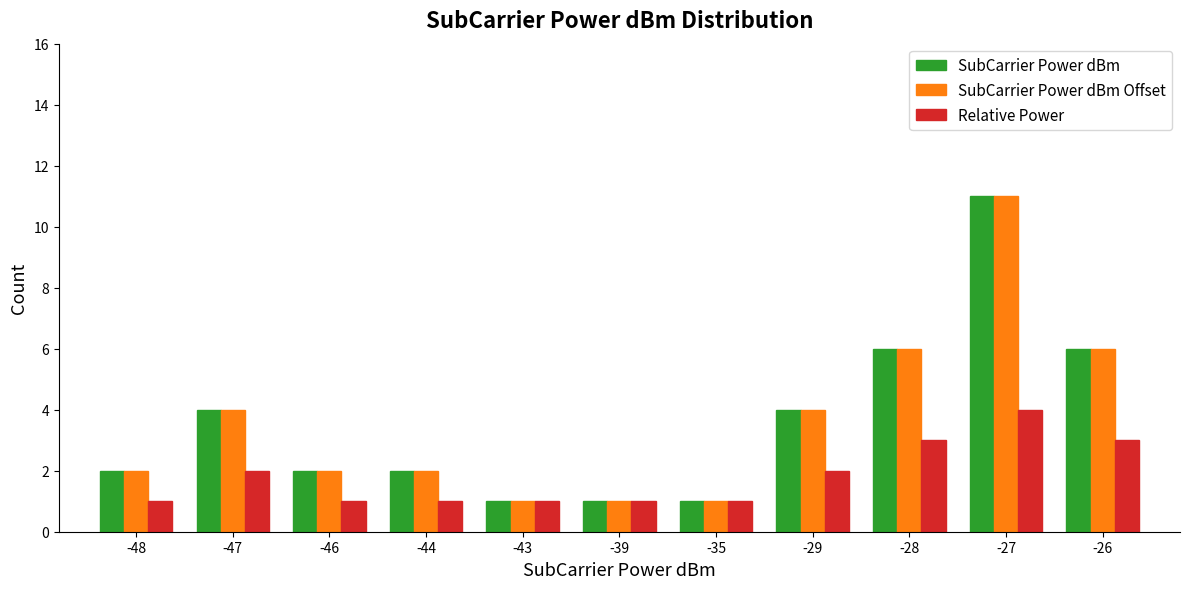

What is the sum of all Relative Power values?

20